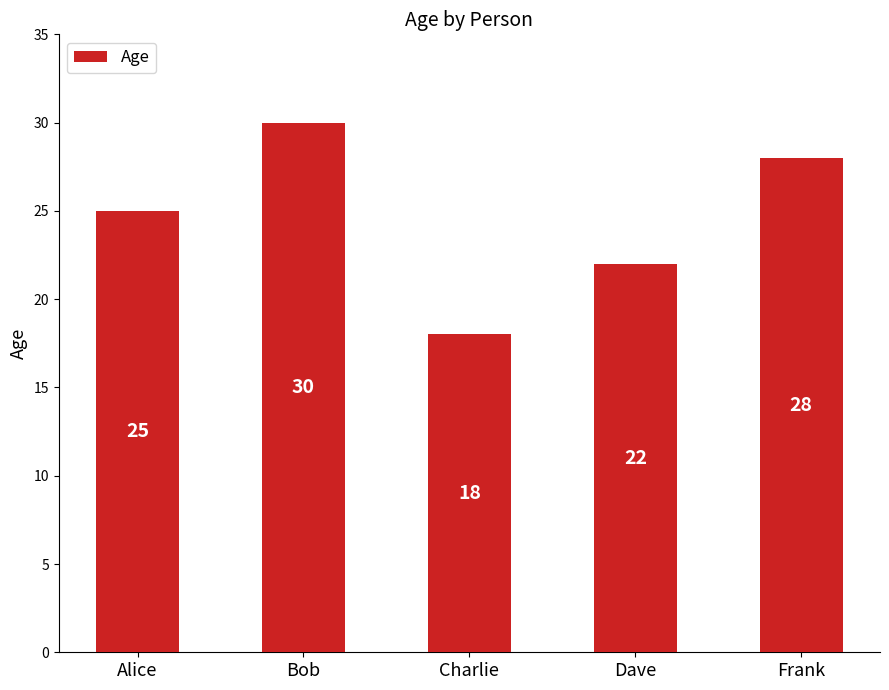

At which category does the chart reach its minimum across all series?

Charlie